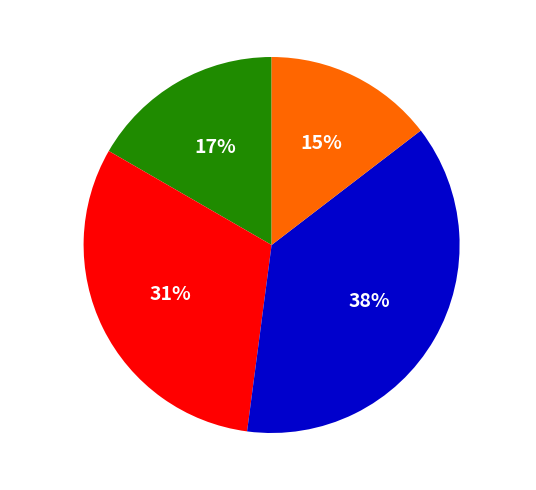

Is there a majority slice in this chart?

No